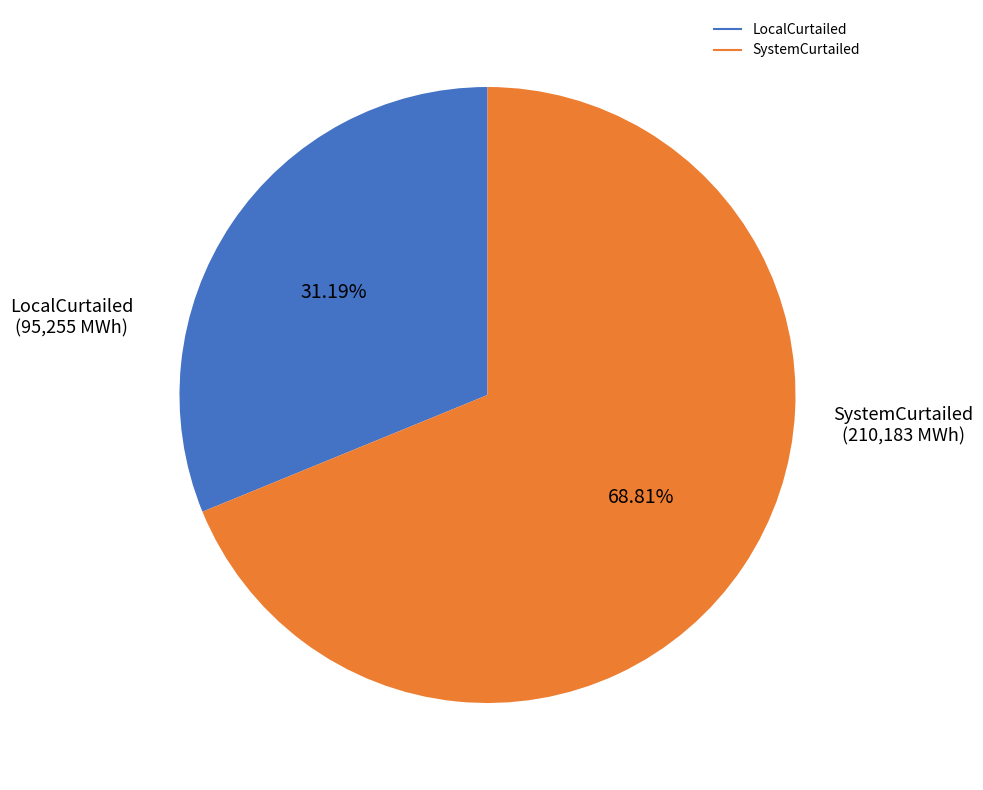

How many segments does this pie chart have?

2